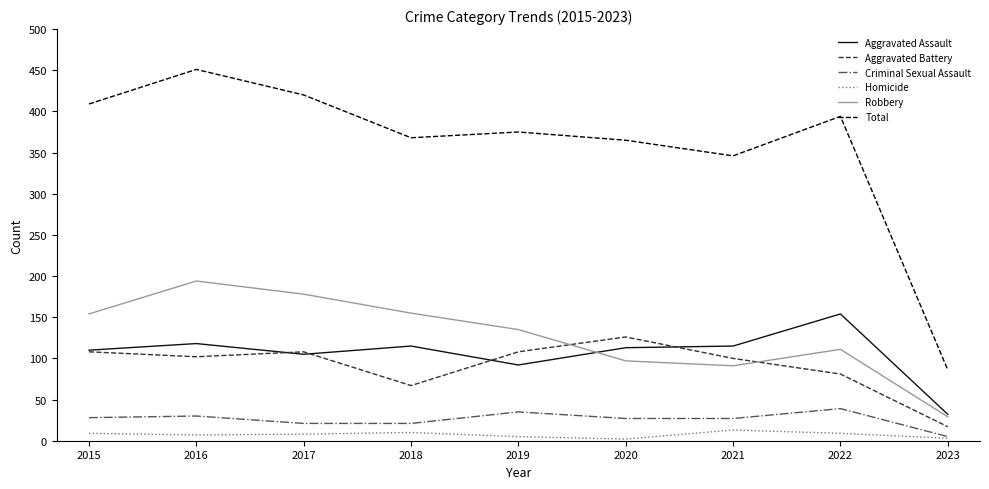

True or false: Aggravated Battery and Criminal Sexual Assault intersect in this chart.

False